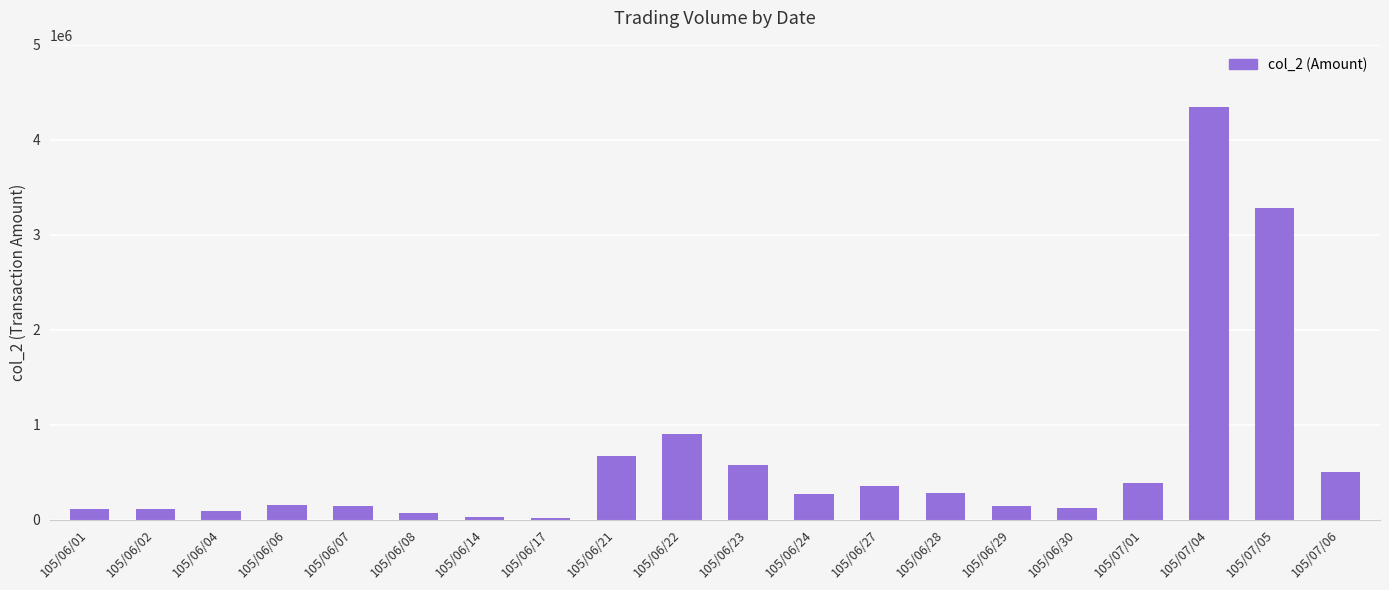

Which label corresponds to the largest value in the chart?

105/07/04